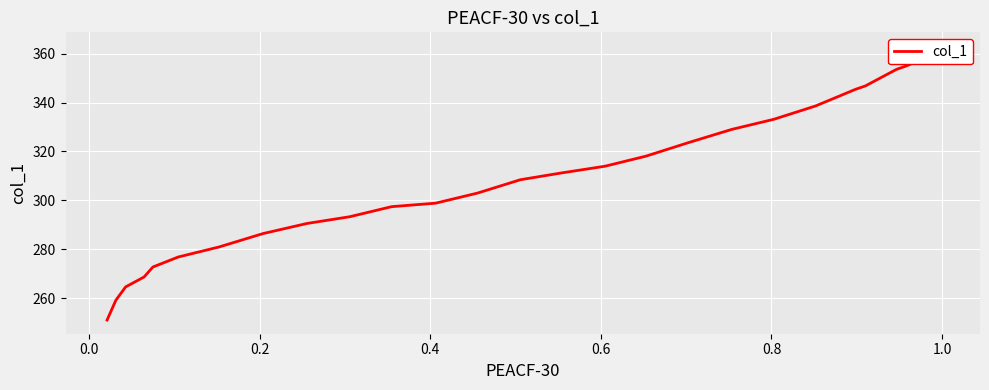

True or false: there are more than 2 points higher than both neighbors.

False